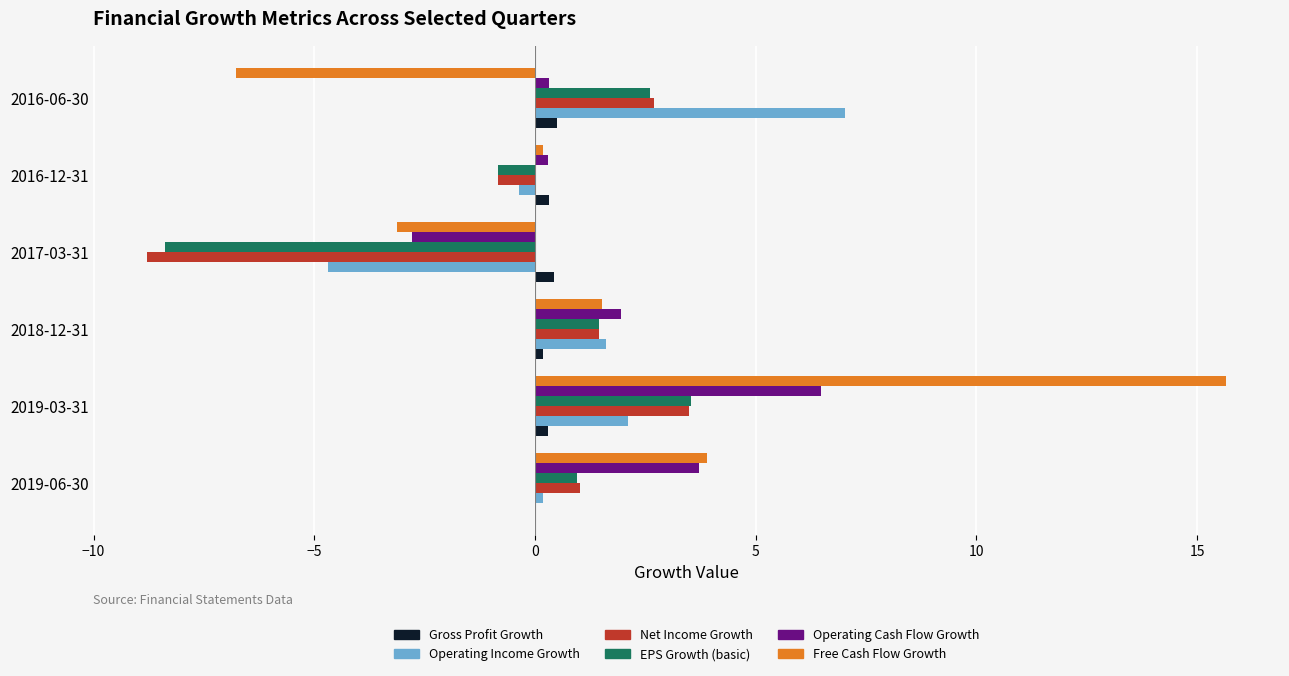

Is the value of Free Cash Flow Growth at 2017-03-31 greater than the value of Gross Profit Growth at 2018-12-31?

No